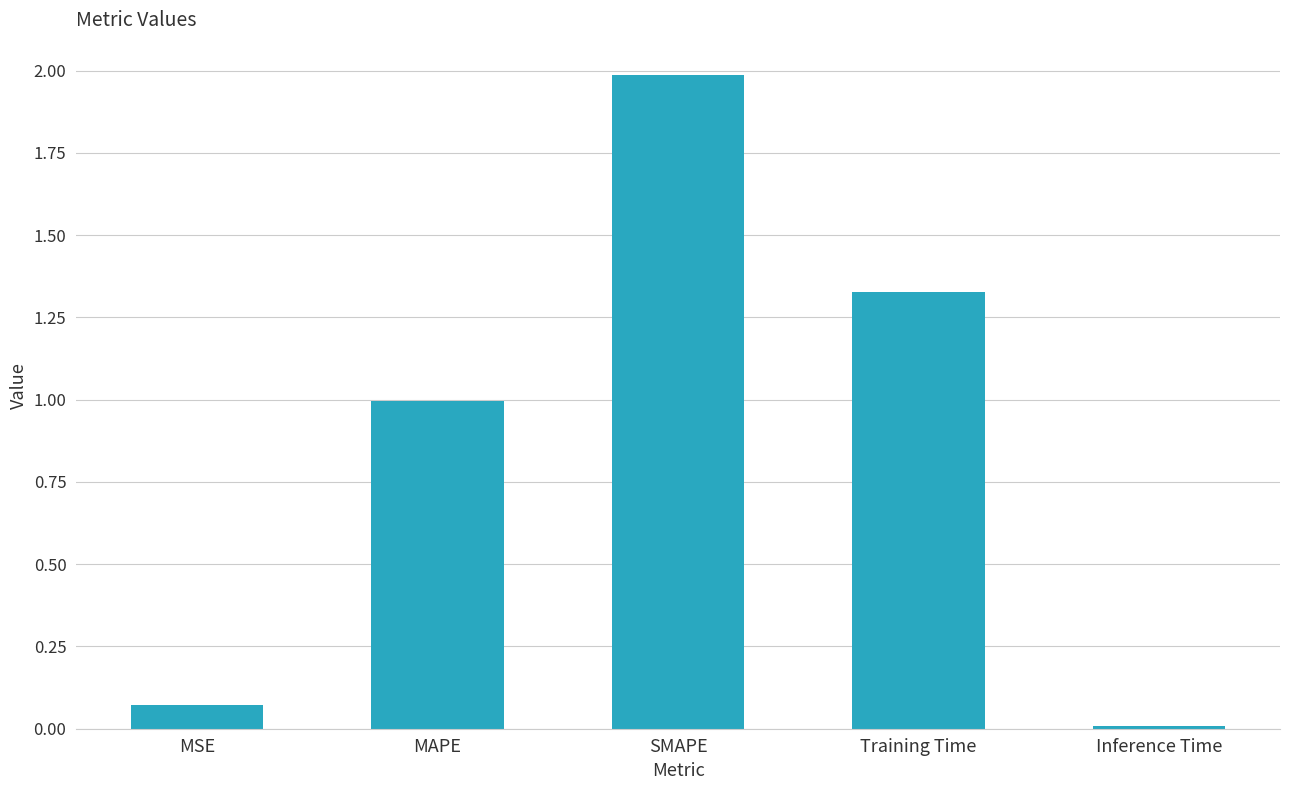

Is it true that the value at SMAPE is 0.6?

False